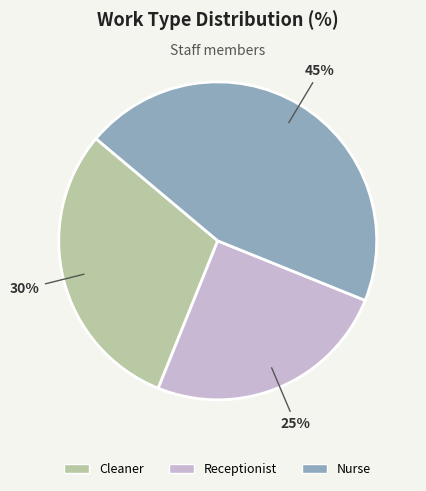

To the nearest percent, what is the average slice percentage?

33%